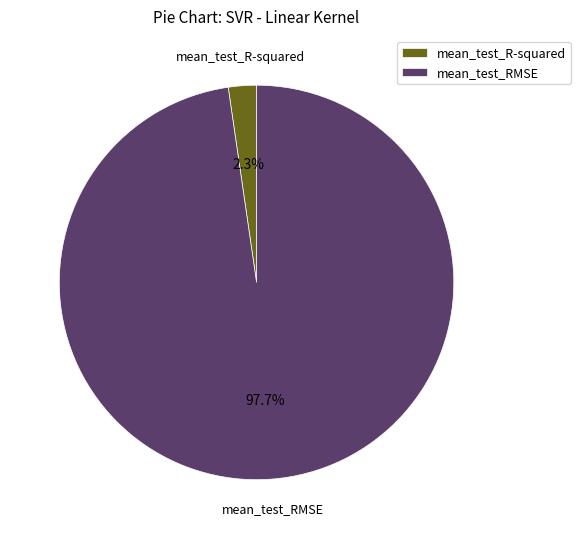

To the nearest percent, what percentage of the pie is mean_test_R-squared?

2%